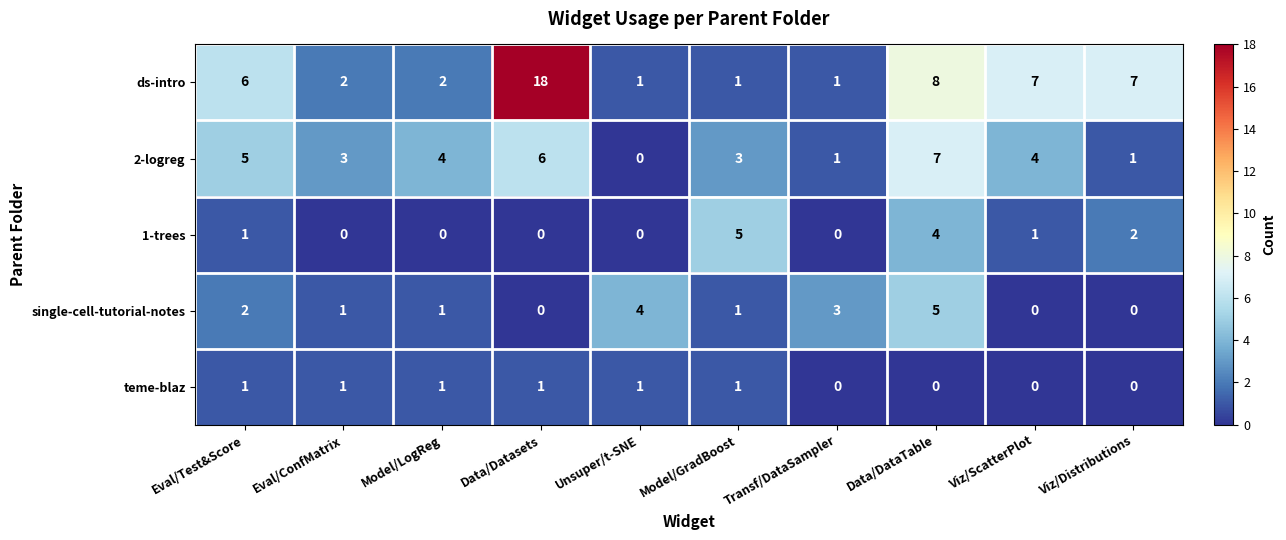

Where is ds-intro nearest to the value 9?

Data/DataTable